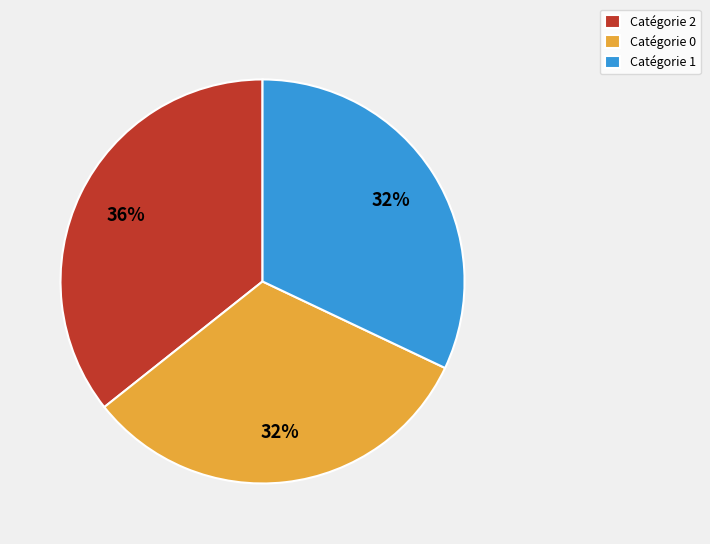

The Catégorie 0 slice represents 25% of the pie. True or false?

False